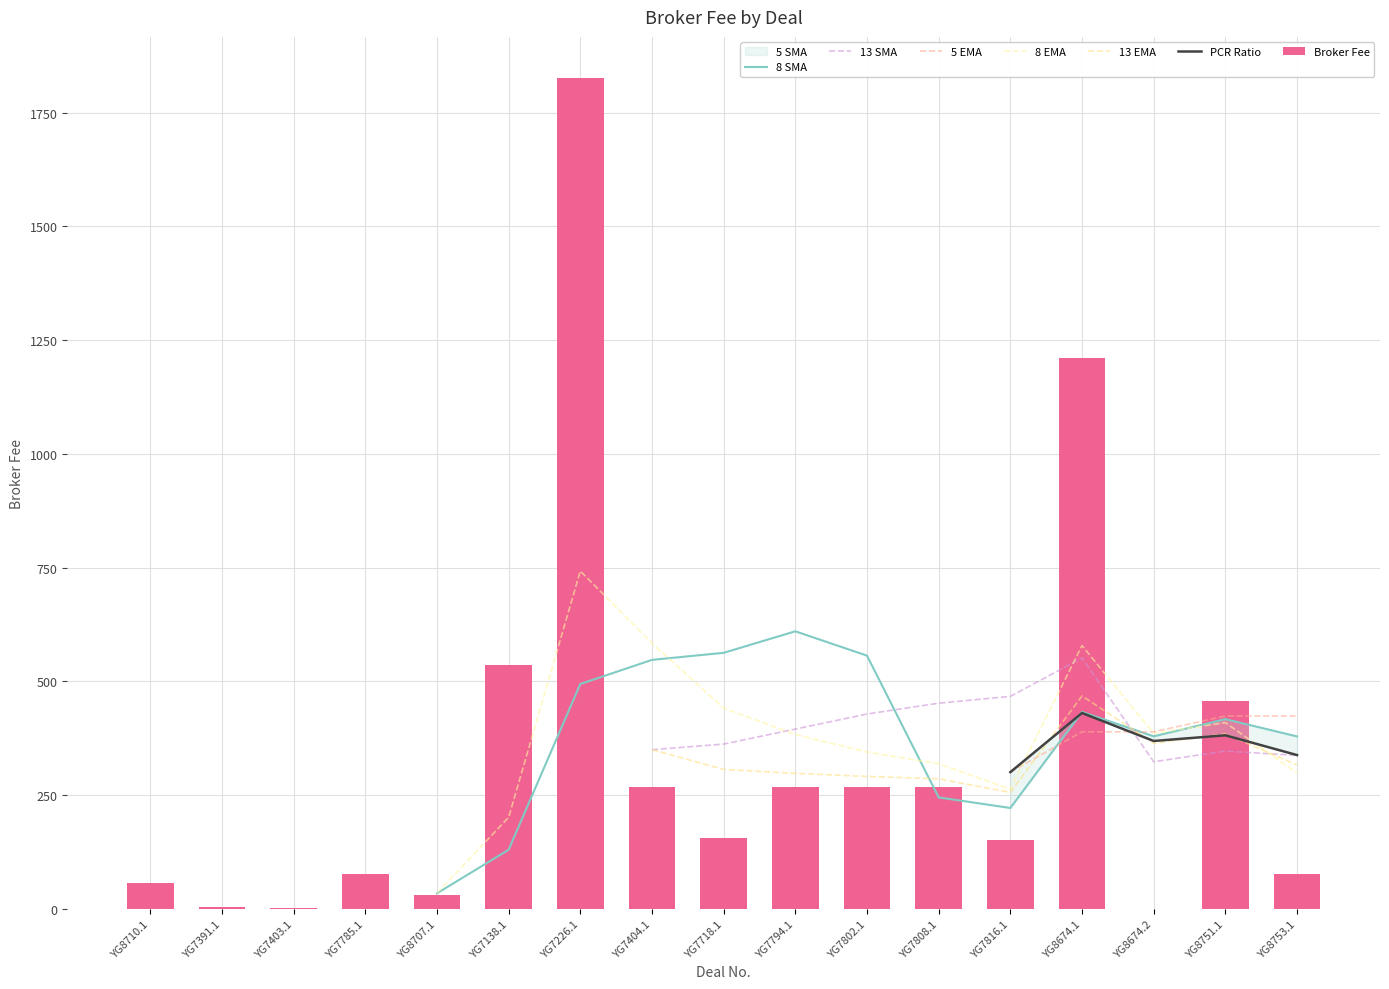

What is the average value?

332.4